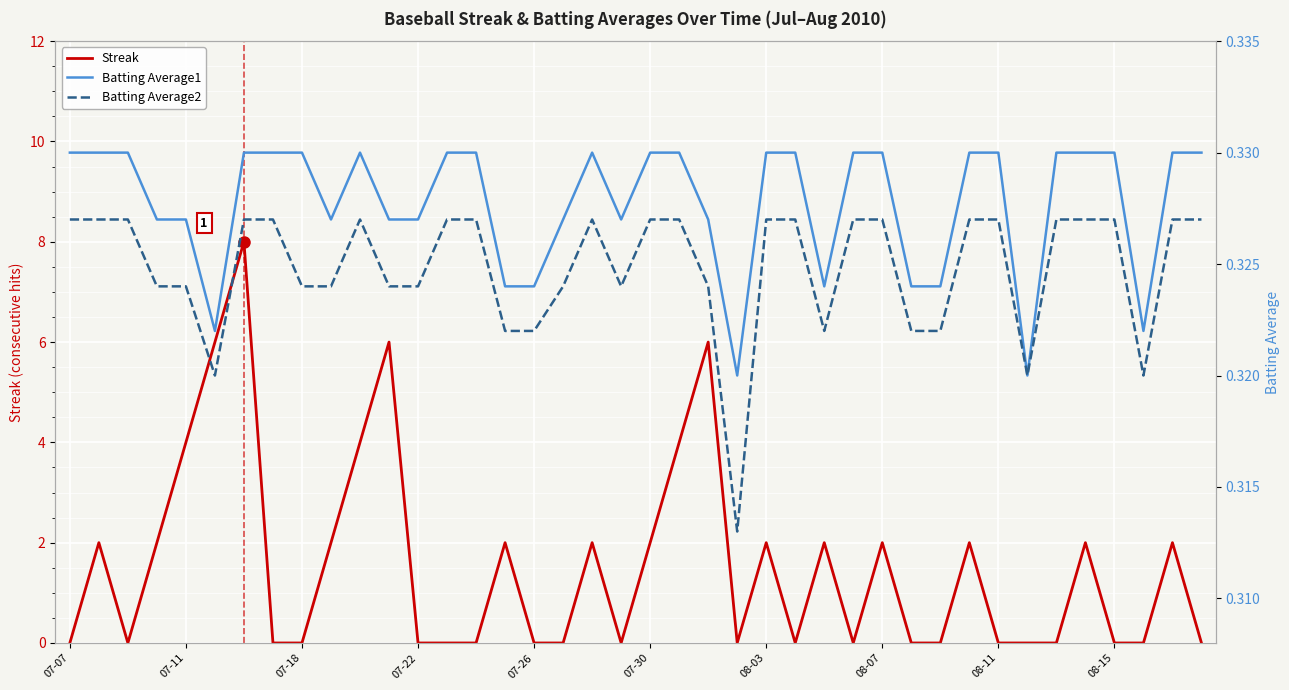

True or false: Batting Average2 and Batting Average1 intersect in this chart.

False